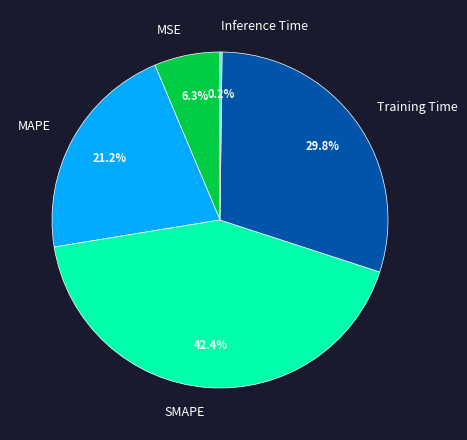

Is it true that MSE is 6% of the pie?

True